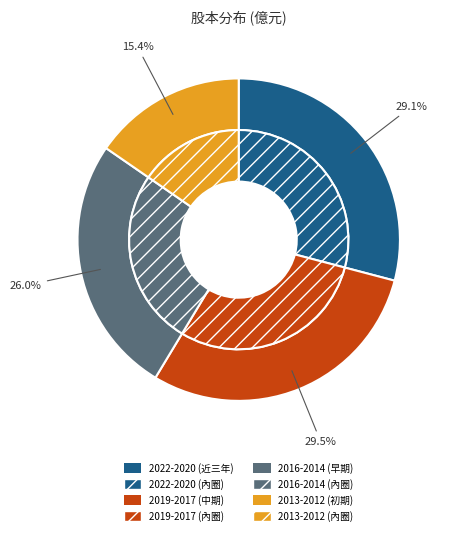

Is the sum of 2013 and 2012 greater than half?

No